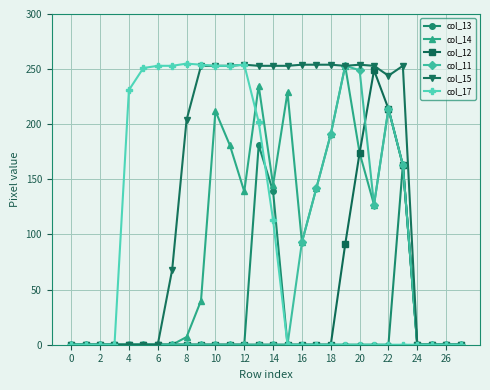

In col_13, how many points are higher than both neighbors (excluding endpoints)?

2